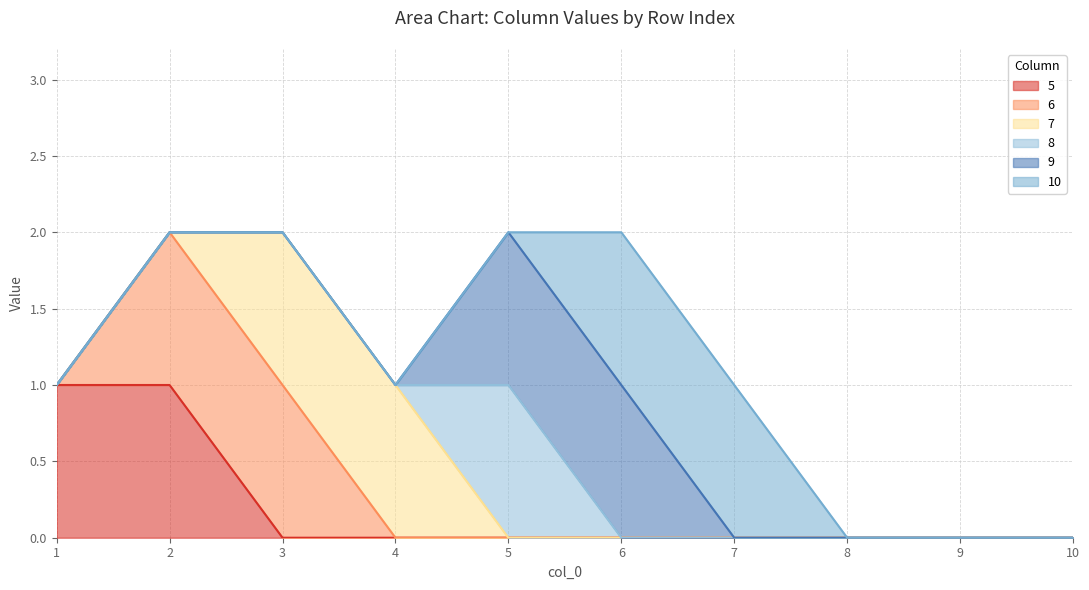

How many positive values does the 8 series have?

1